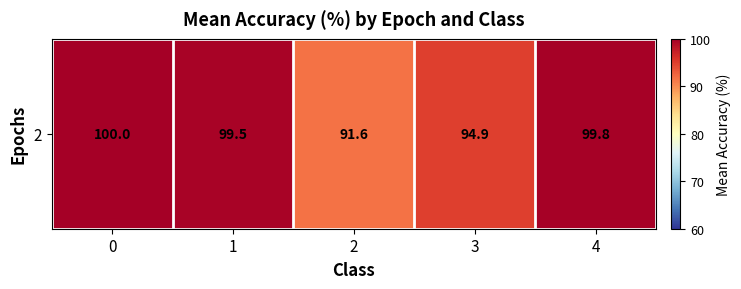

List the labels in order of value, smallest first.

2, 3, 1, 4, 0